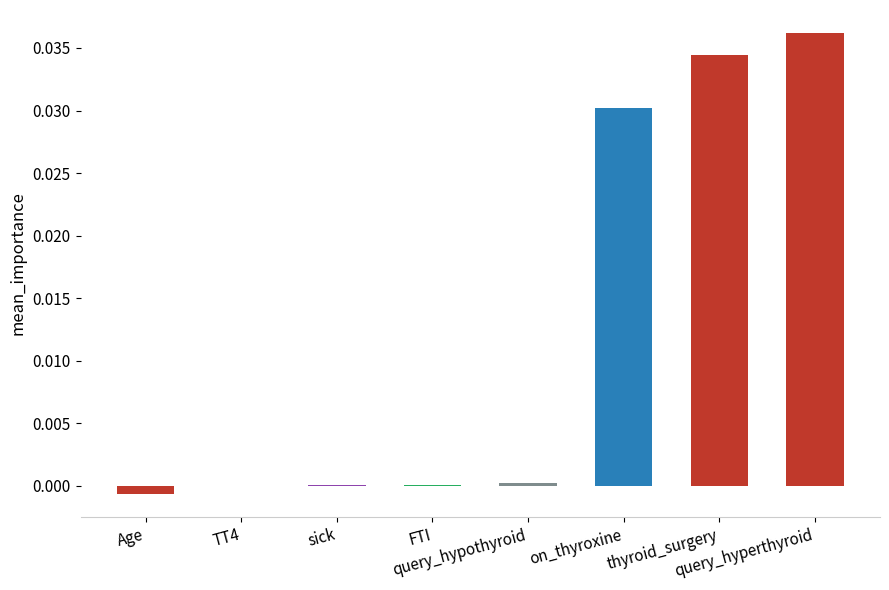

True or false: the data shows 0.0 at FTI.

False